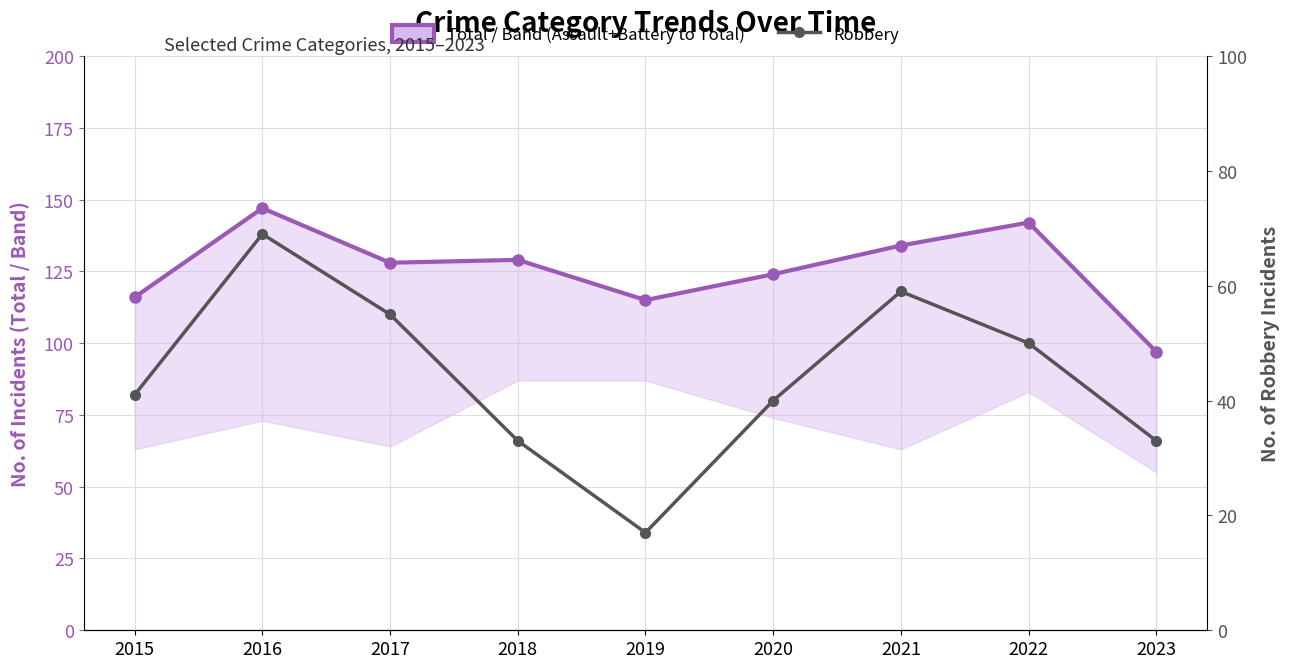

Reading right to left, list all the values displayed in this chart.

Total: 2023=97	2022=142	2021=134	2020=124	2019=115	2018=129	2017=128	2016=147	2015=116
Robbery: 2023=33	2022=50	2021=59	2020=40	2019=17	2018=33	2017=55	2016=69	2015=41